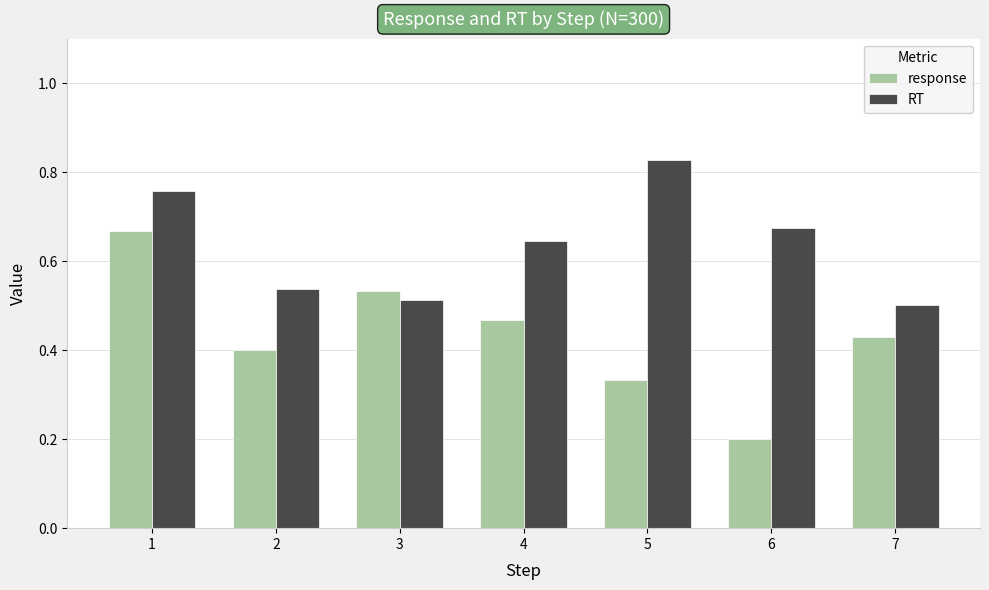

What is the difference between the second highest and second lowest values in the RT series?

0.2